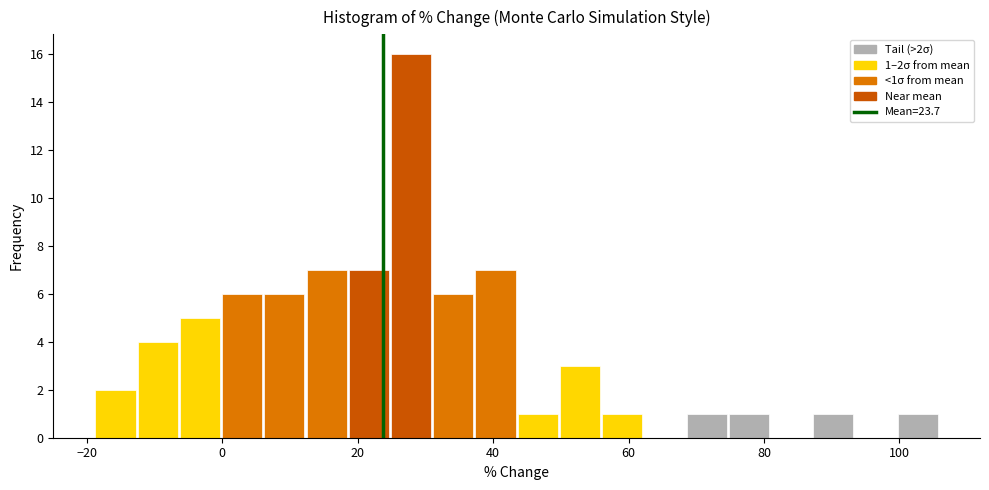

Around what value on the x-axis is the tallest bar? Give the approximate position of its centre, as read against the axis.

28